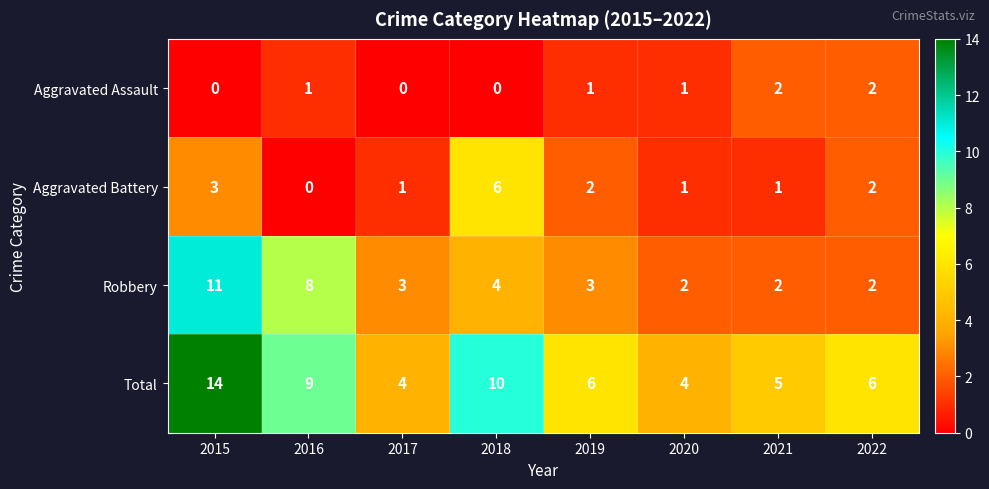

Between 2016 and 2021, which series saw the biggest shift?

Robbery